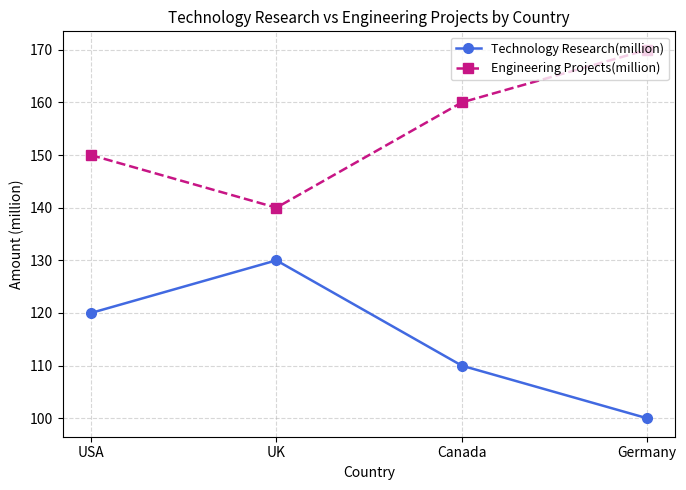

What is the difference between the Technology Research(million) values at USA and Germany?

20